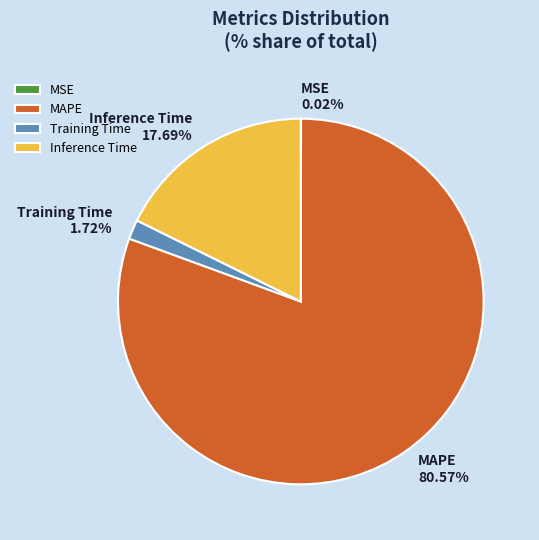

To the nearest percent, what is the average slice percentage?

25%